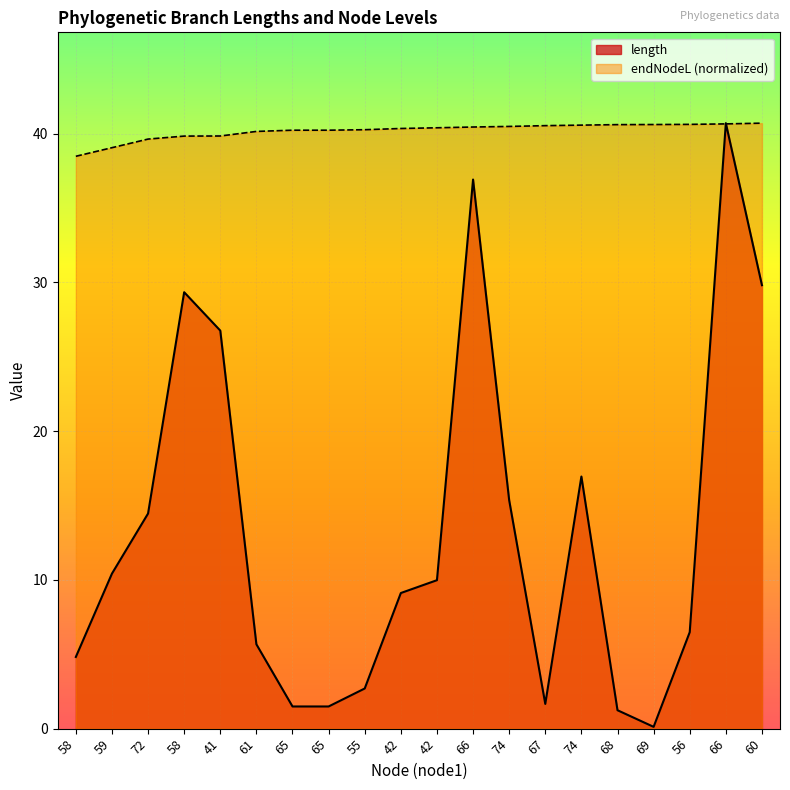

Does the chart display data point markers on the line(s)?

No